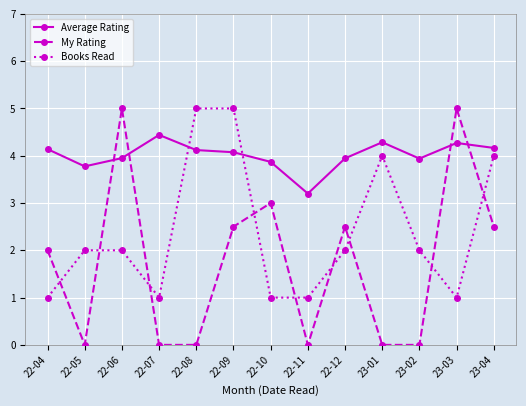

What is the sum of all My Rating values?

22.5